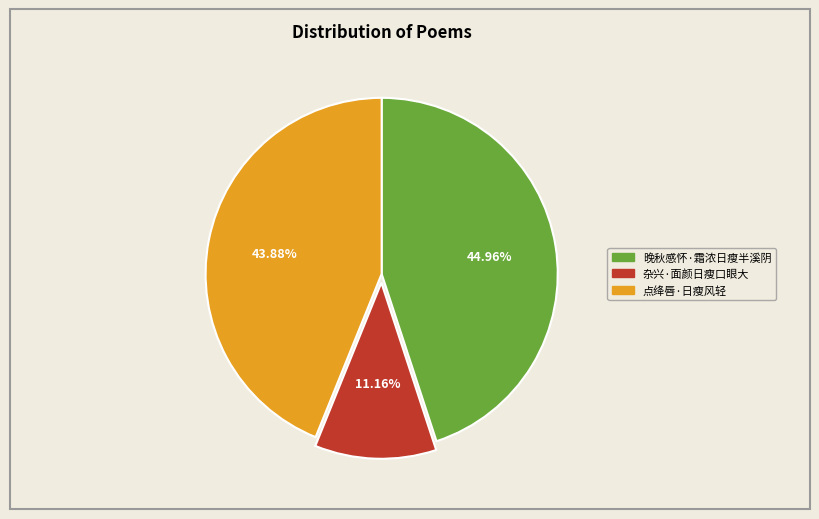

Which category has the smallest portion of the pie?

杂兴·面颜日瘦口眼大